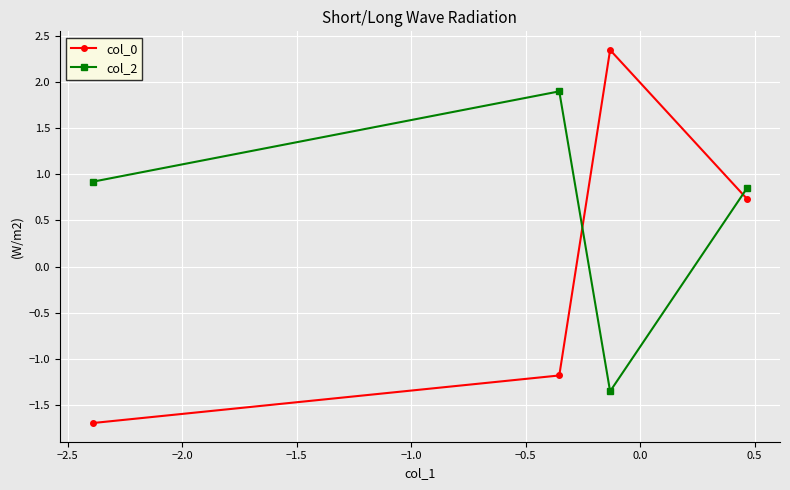

What is the sum of all col_0 values?

0.2